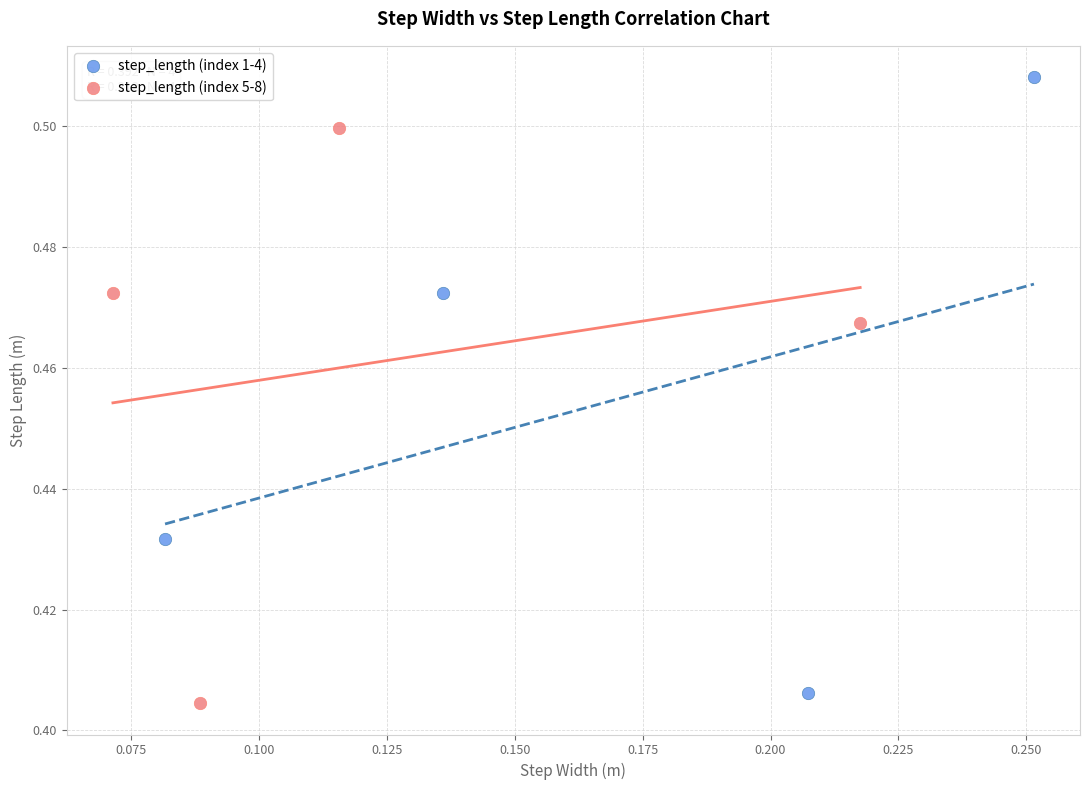

Which series reaches the maximum Y coordinate?

step_length (index 1-4)